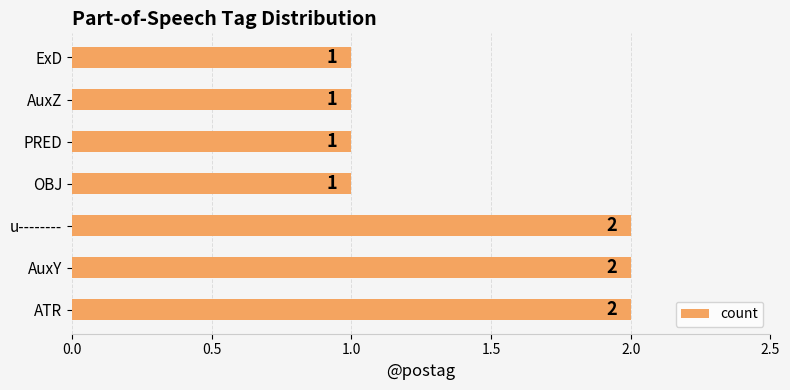

Reading bottom to top, list all the values displayed in this chart.

2	2	2	1	1	1	1